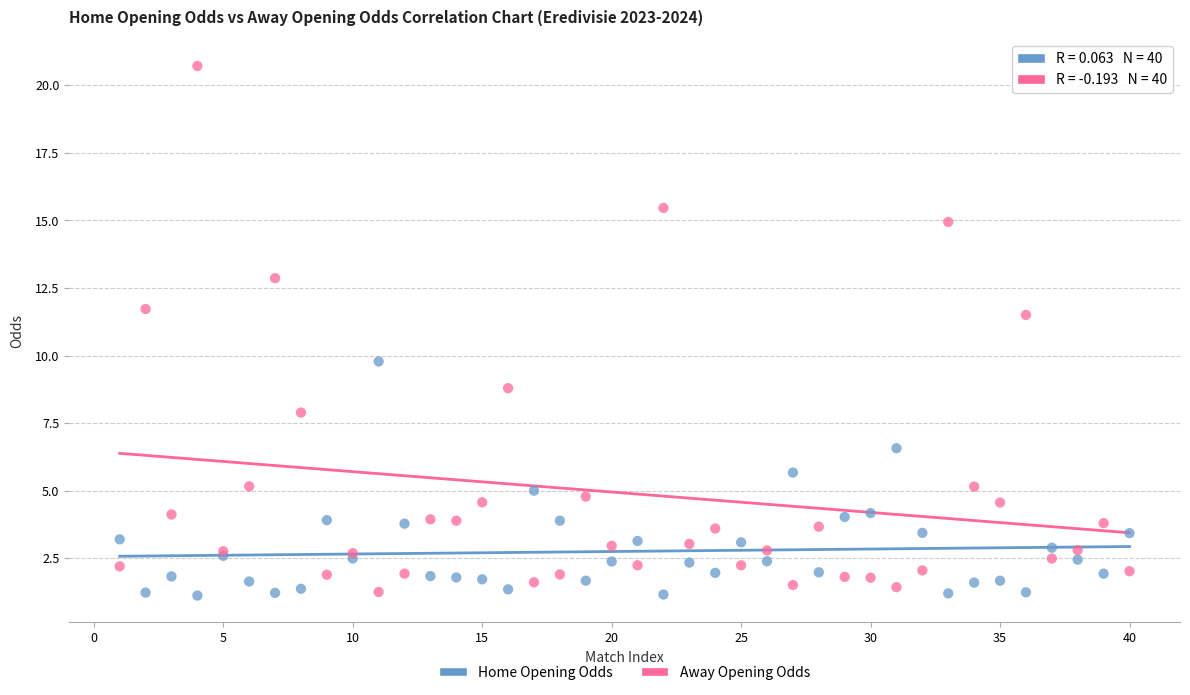

Across all series, what Y value is closest to 10?

9.8